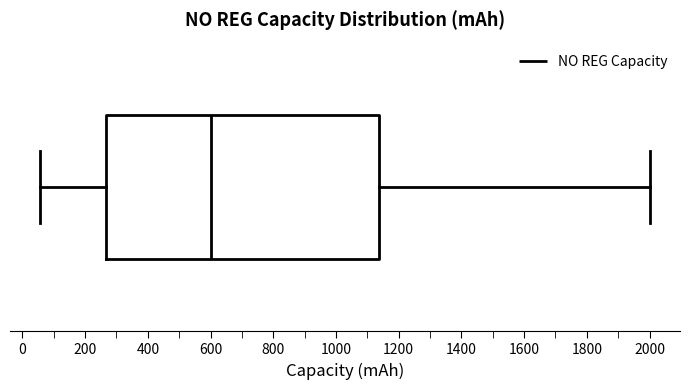

Transcribe this box plot: give where the median line is, the range the box spans, and where the two whiskers end, as read against the x-axis. The values are not printed on the chart, so give them approximately, as read against the axis.

median 600, box 260 to 1140, whiskers 60 to 2000